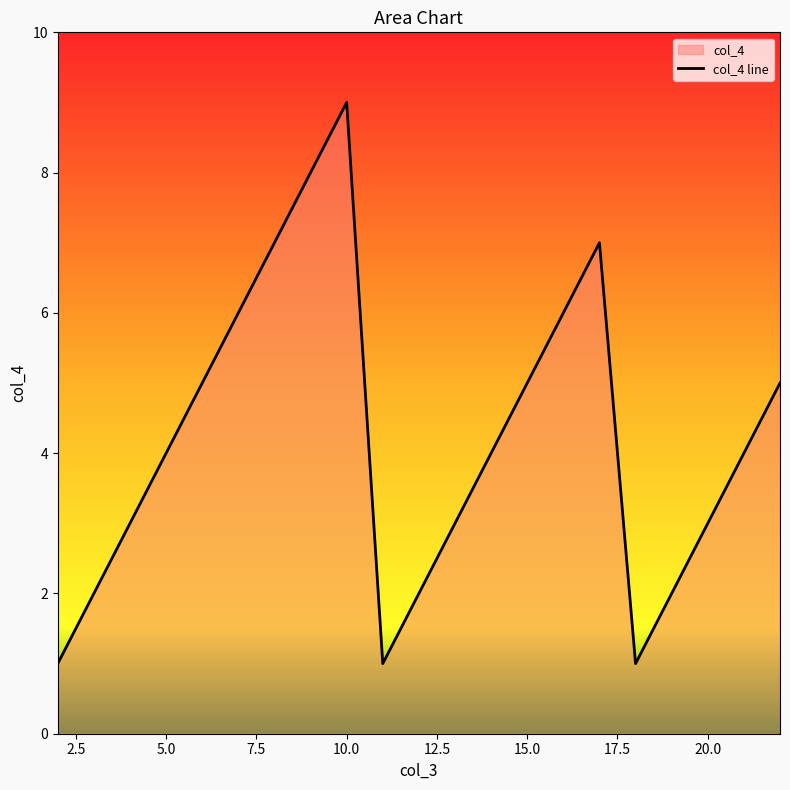

How many points are higher than both their immediate neighbors (excluding endpoints)?

2